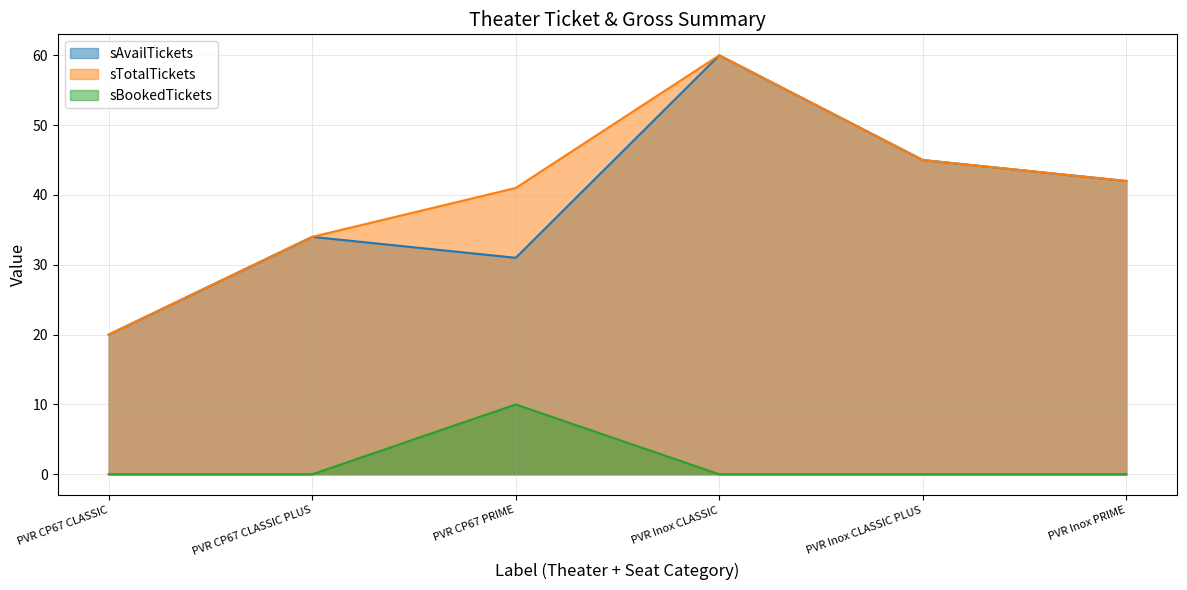

Reading left to right, transcribe all the data shown in this chart.

sAvailTickets: PVR CP67 CLASSIC=20	PVR CP67 CLASSIC PLUS=34	PVR CP67 PRIME=31	PVR Inox CLASSIC=60	PVR Inox CLASSIC PLUS=45	PVR Inox PRIME=42
sTotalTickets: PVR CP67 CLASSIC=20	PVR CP67 CLASSIC PLUS=34	PVR CP67 PRIME=41	PVR Inox CLASSIC=60	PVR Inox CLASSIC PLUS=45	PVR Inox PRIME=42
sBookedTickets: PVR CP67 CLASSIC=0	PVR CP67 CLASSIC PLUS=0	PVR CP67 PRIME=10	PVR Inox CLASSIC=0	PVR Inox CLASSIC PLUS=0	PVR Inox PRIME=0